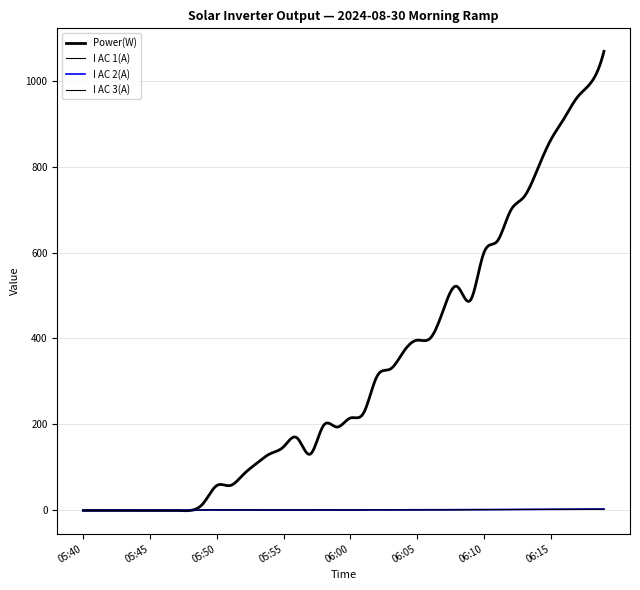

Reading left to right, extract all data points from this chart.

Power(W): 05:40=0.0	05:41=0.0	05:42=0.0	05:43=0.0	05:44=0.0	05:45=0.0	05:46=0.0	05:47=0.0	05:48=0.0	05:49=17.0	05:50=58.0	05:51=58.0	05:52=84.0	05:53=110.0	05:54=132.0	05:55=148.0	05:56=169.0	05:57=131.0	05:58=198.0	05:59=194.0	06:00=215.0	06:01=227.0	06:02=312.0	06:03=329.0	06:04=370.0	06:05=396.0	06:06=401.0	06:07=469.0	06:08=521.0	06:09=489.0	06:10=599.0	06:11=626.0	06:12=697.0	06:13=729.0	06:14=792.0	06:15=861.0	06:16=911.0	06:17=961.0	06:18=994.0	06:19=1068.0
I AC 1(A): 05:40=0.0	05:41=0.0	05:42=0.0	05:43=0.0	05:44=0.0	05:45=0.0	05:46=0.0	05:47=0.0	05:48=0.0	05:49=1.3	05:50=1.2	05:51=1.2	05:52=1.2	05:53=1.2	05:54=1.2	05:55=1.1	05:56=1.2	05:57=1.2	05:58=1.3	05:59=1.2	06:00=0.9	06:01=1.3	06:02=1.3	06:03=1.3	06:04=1.5	06:05=1.4	06:06=1.6	06:07=1.6	06:08=1.8	06:09=1.9	06:10=2.0	06:11=2.0	06:12=2.2	06:13=2.2	06:14=2.3	06:15=2.5	06:16=2.7	06:17=2.7	06:18=2.9	06:19=3.1
I AC 2(A): 05:40=0.0	05:41=0.0	05:42=0.0	05:43=0.0	05:44=0.0	05:45=0.0	05:46=0.0	05:47=0.0	05:48=0.0	05:49=1.3	05:50=1.4	05:51=1.3	05:52=1.4	05:53=1.3	05:54=1.2	05:55=1.2	05:56=1.3	05:57=1.4	05:58=1.3	05:59=1.3	06:00=1.0	06:01=1.4	06:02=1.3	06:03=1.3	06:04=1.6	06:05=1.6	06:06=1.6	06:07=1.7	06:08=1.8	06:09=1.9	06:10=2.0	06:11=2.1	06:12=2.1	06:13=2.2	06:14=2.3	06:15=2.5	06:16=2.7	06:17=2.7	06:18=2.8	06:19=3.1
I AC 3(A): 05:40=0.0	05:41=0.0	05:42=0.0	05:43=0.0	05:44=0.0	05:45=0.0	05:46=0.0	05:47=0.0	05:48=0.0	05:49=1.2	05:50=1.2	05:51=1.1	05:52=1.2	05:53=1.1	05:54=1.1	05:55=1.1	05:56=1.1	05:57=1.3	05:58=1.2	05:59=1.2	06:00=1.0	06:01=1.3	06:02=1.2	06:03=1.2	06:04=1.4	06:05=1.4	06:06=1.5	06:07=1.5	06:08=1.6	06:09=1.7	06:10=1.8	06:11=1.8	06:12=2.0	06:13=2.0	06:14=2.1	06:15=2.4	06:16=2.5	06:17=2.6	06:18=2.7	06:19=3.0